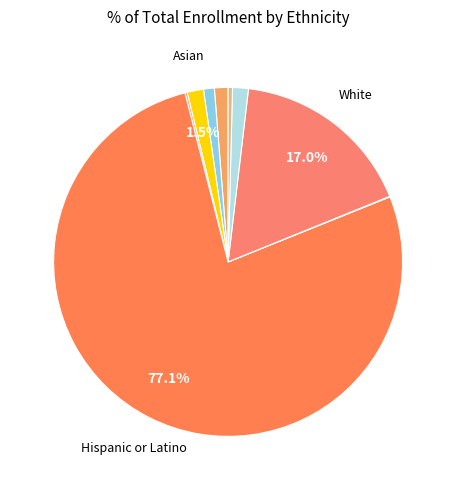

Rank the categories by value from lowest to highest.

Pacific Islander, Filipino, Not Reported, American Indian or Alaska Native, African American, Two or More Races, Asian, White, Hispanic or Latino